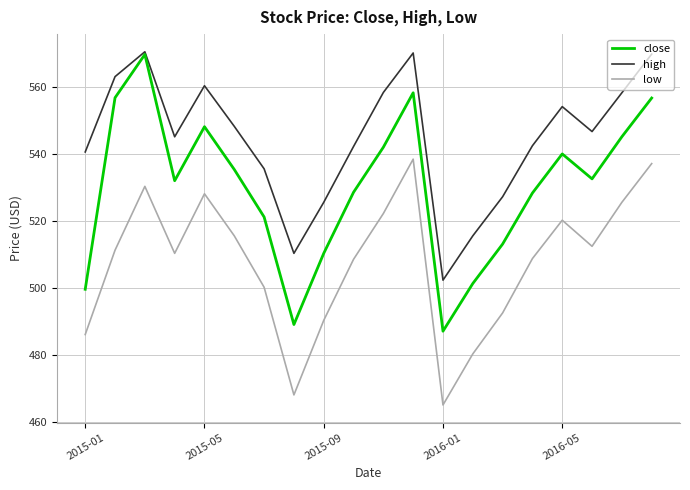

In close, how many points are lower than both neighbors (excluding endpoints)?

4